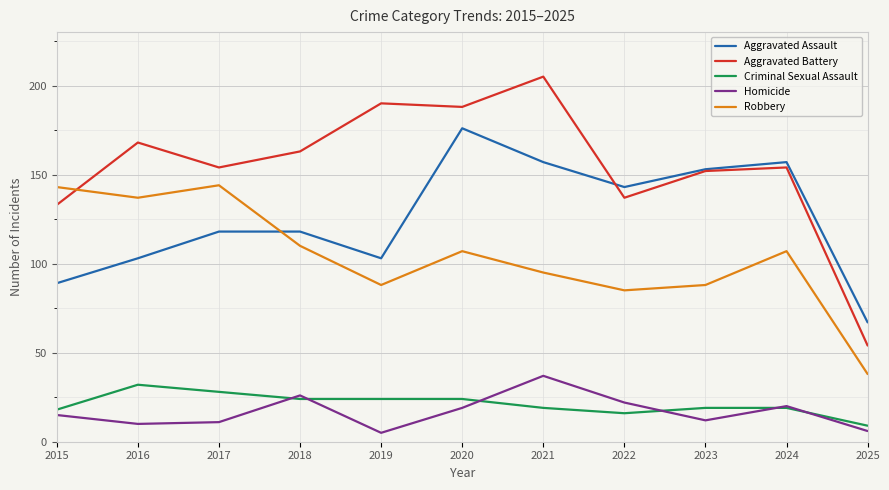

Read the Criminal Sexual Assault value at 2018, to the nearest 5.

25